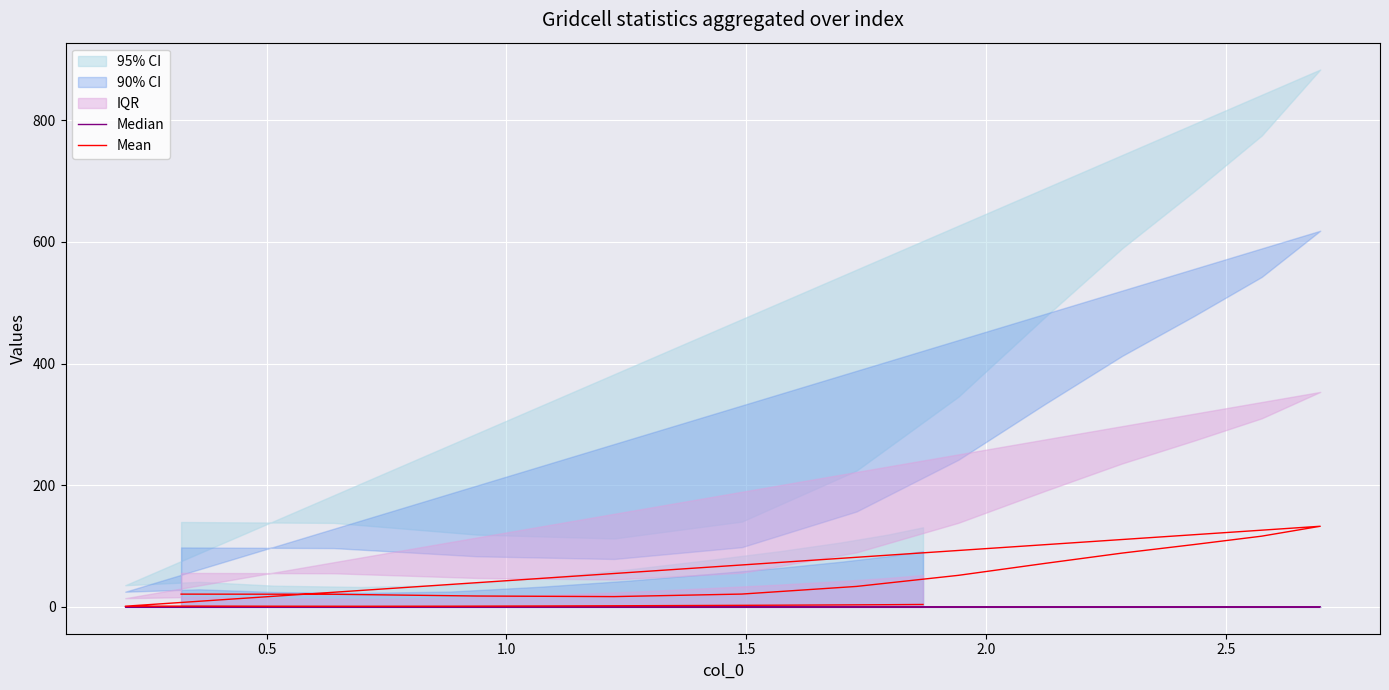

What is the minimum value for Mean?

1.0